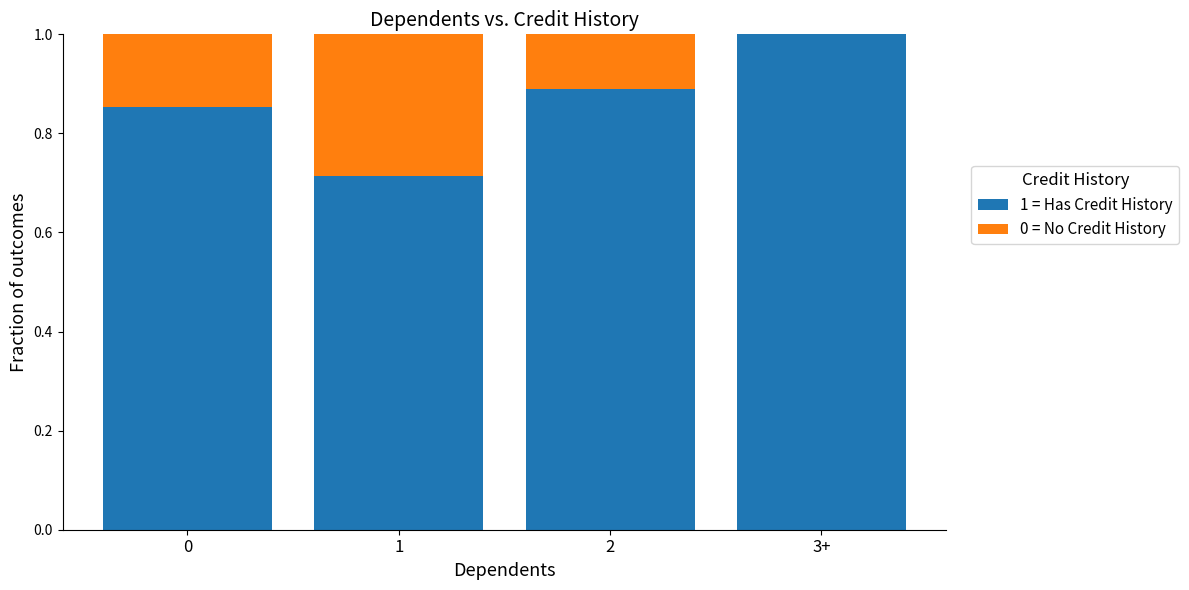

Count the number of categories in the chart.

4